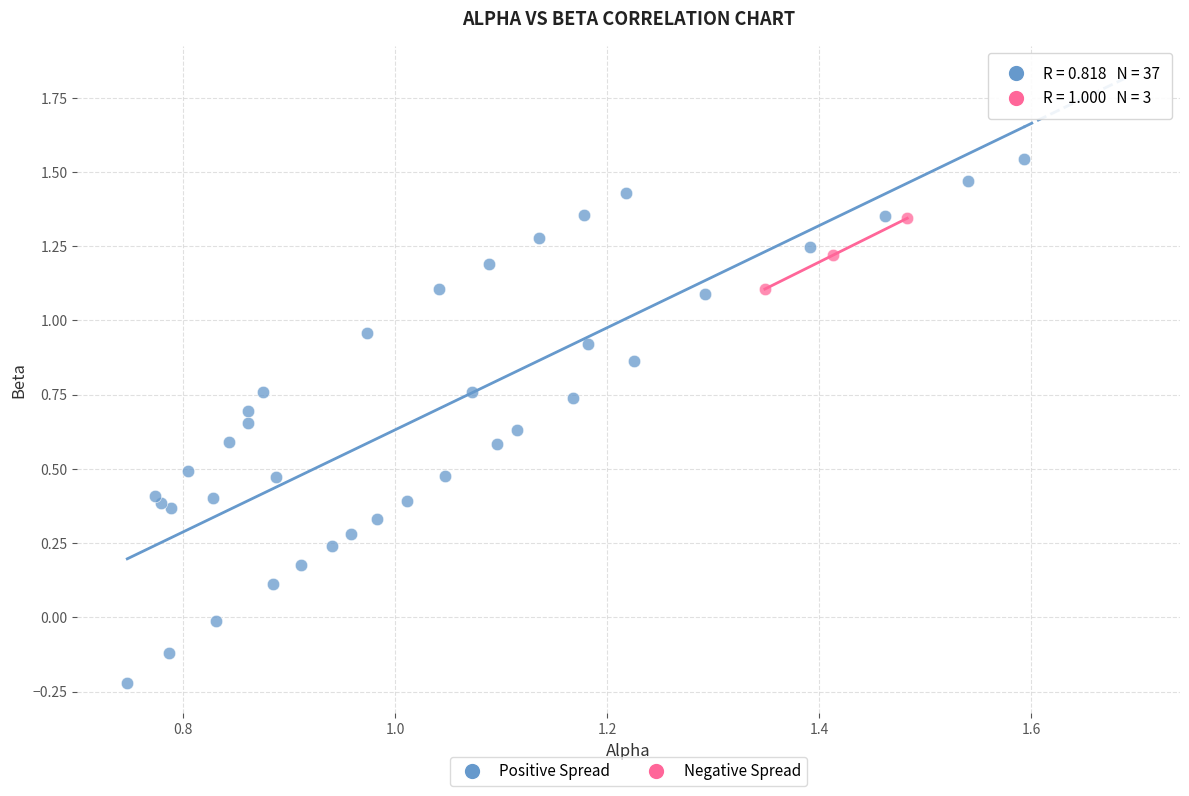

Which series has the largest Y range (max minus min)?

Positive Spread